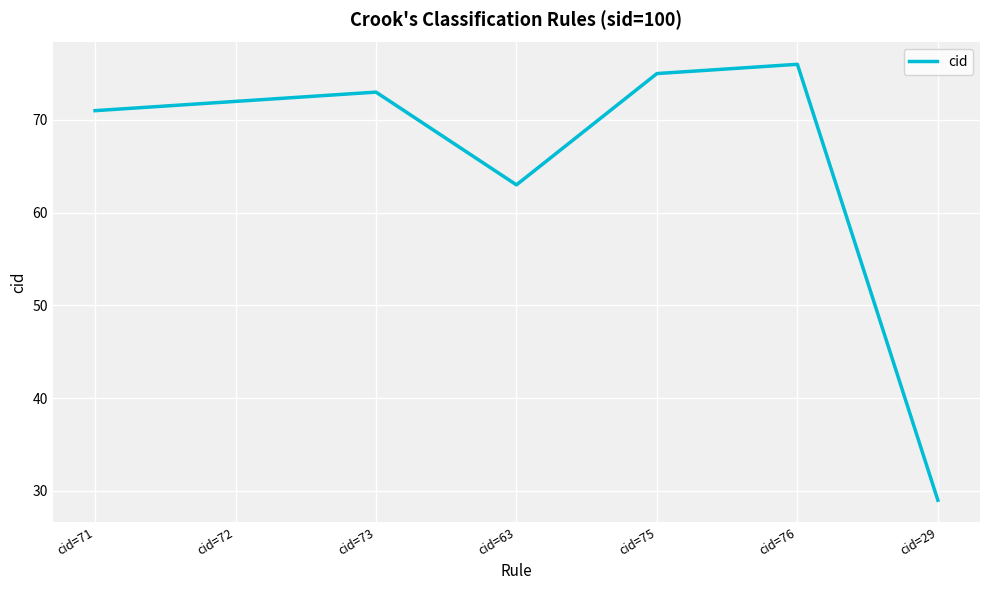

What is the sum of the values at cid=73 and cid=72?

145